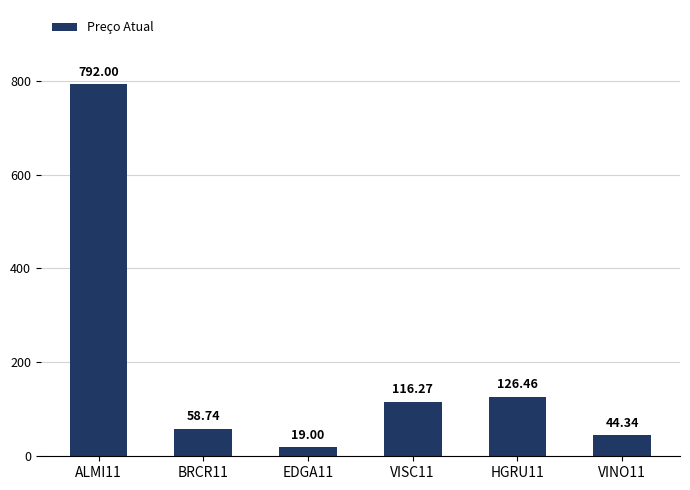

What position from the right is VISC11?

3